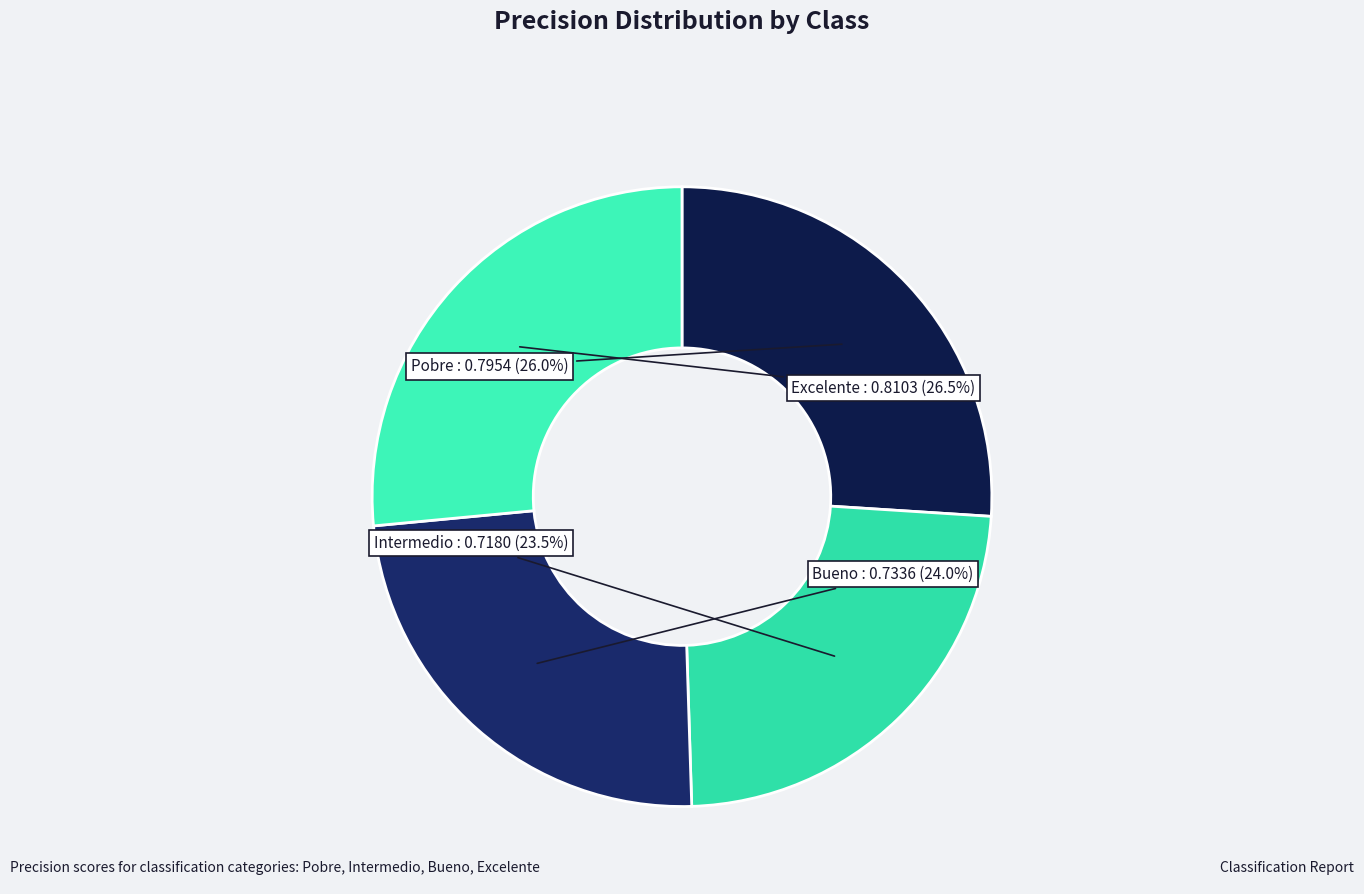

Is it true that Pobre is 39% of the pie?

False